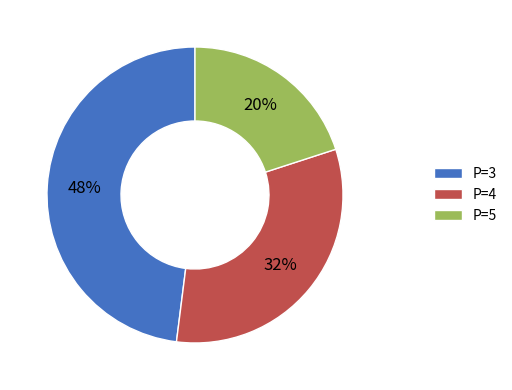

How many slices are in this pie chart?

3